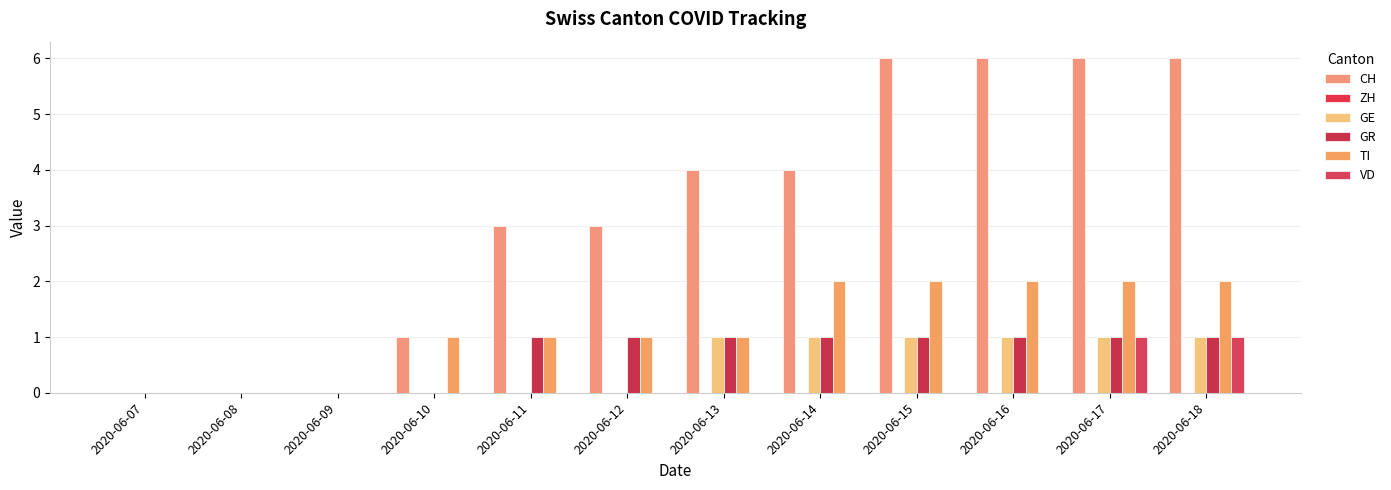

Does the chart contain stacked bars?

No